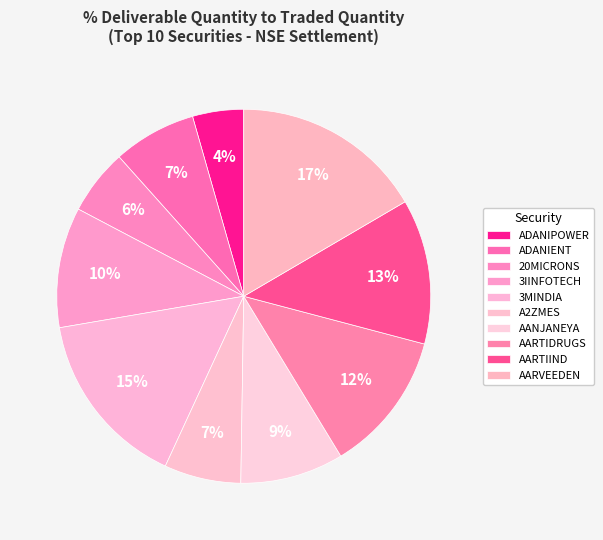

To the nearest percent, what percentage of the pie is A2ZMES?

7%